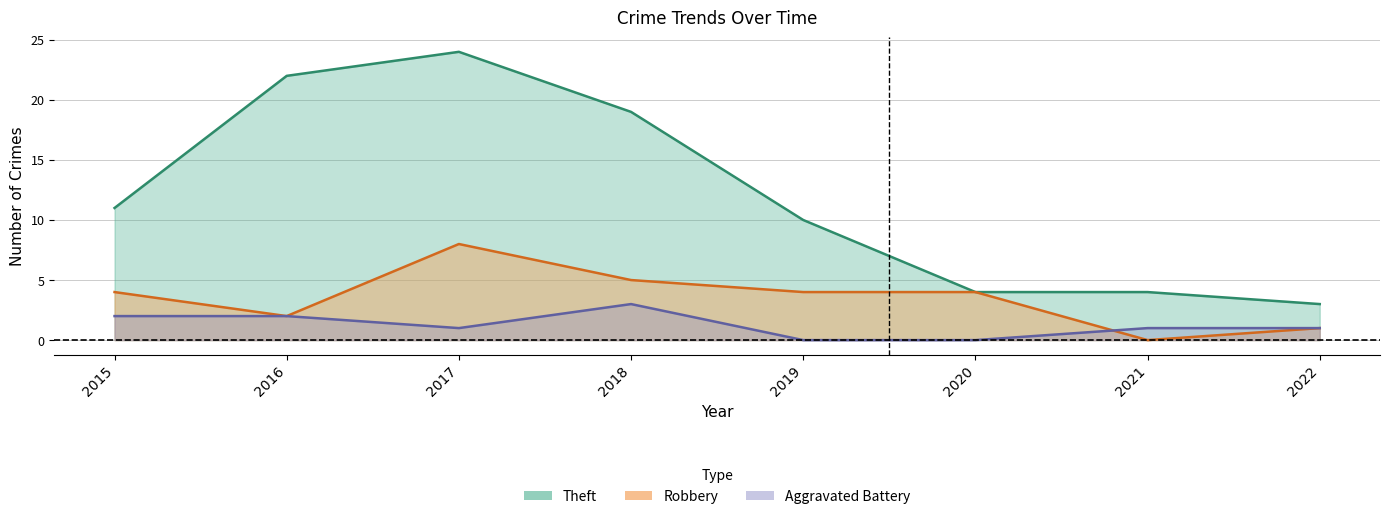

At which category does Robbery reach its first local peak?

2017